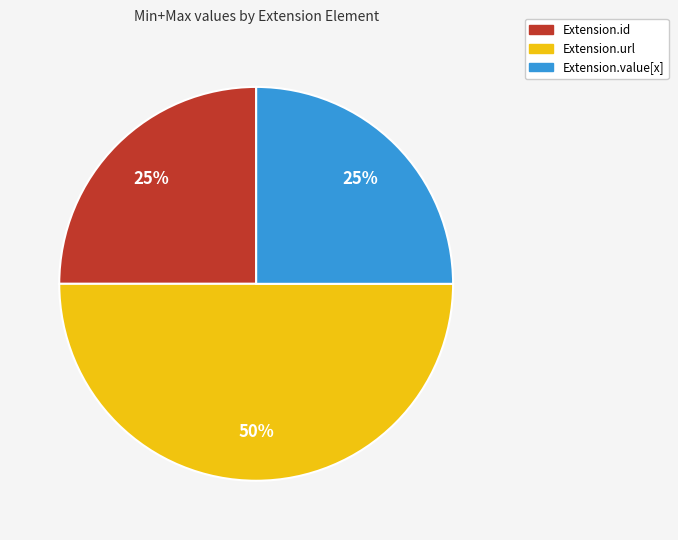

To the nearest percent, what is the difference between the largest and smallest slice percentages?

25%